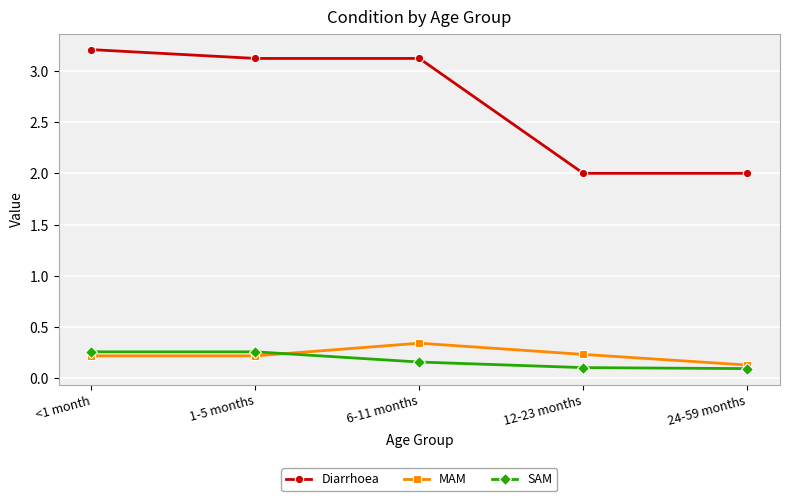

What is the label of the 3rd point from the left?

6-11 months